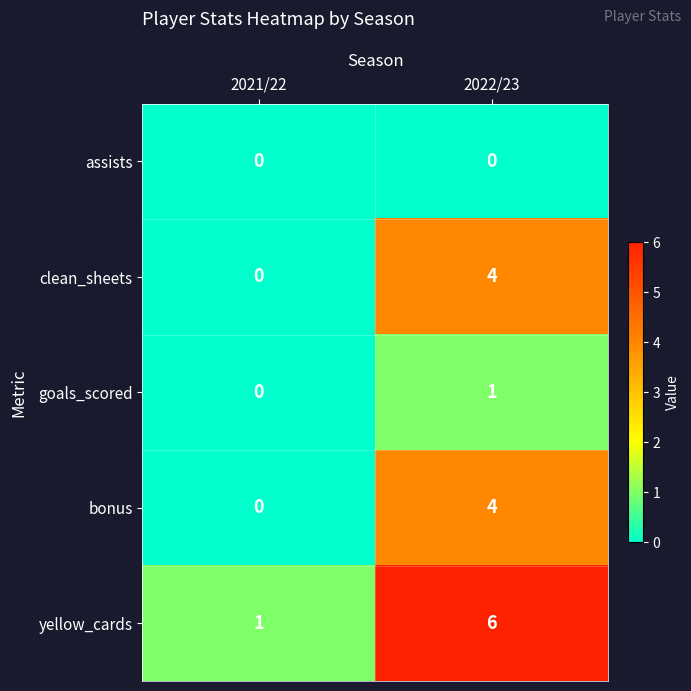

How many distinct data groups are displayed?

5